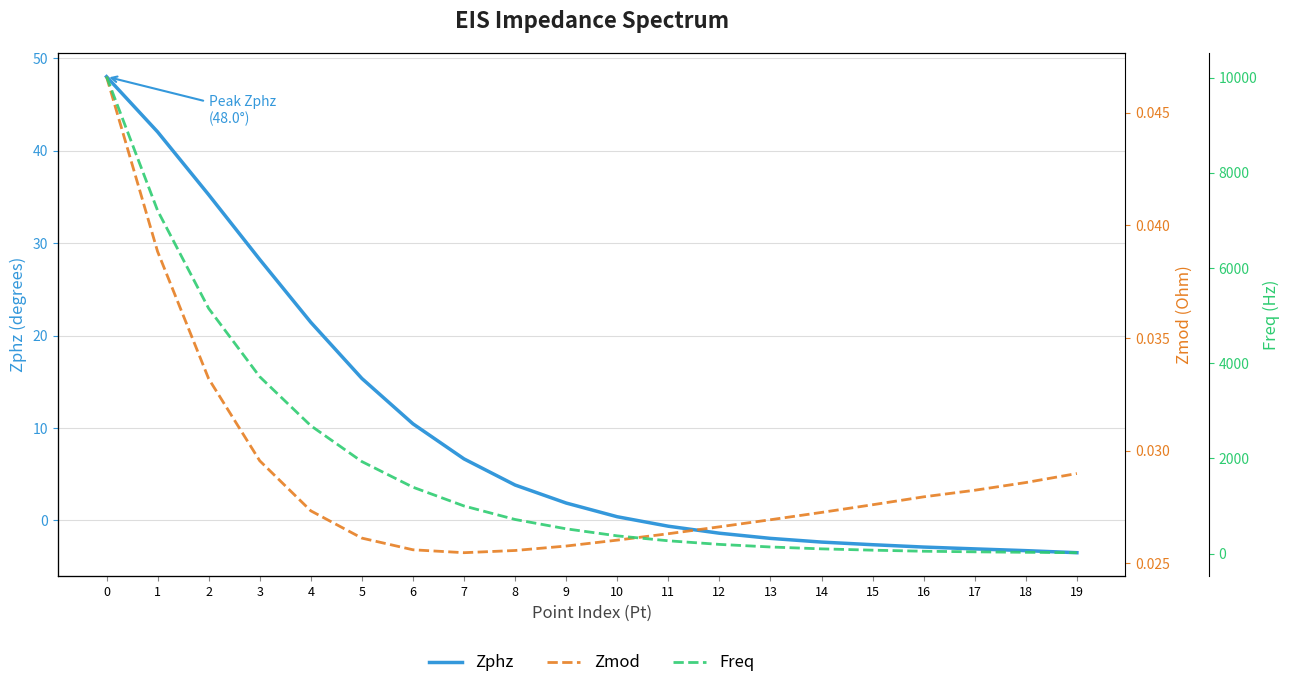

List the labels in order of Zmod value, smallest first.

7, 8, 6, 9, 10, 5, 11, 12, 13, 14, 4, 15, 16, 17, 18, 19, 3, 2, 1, 0